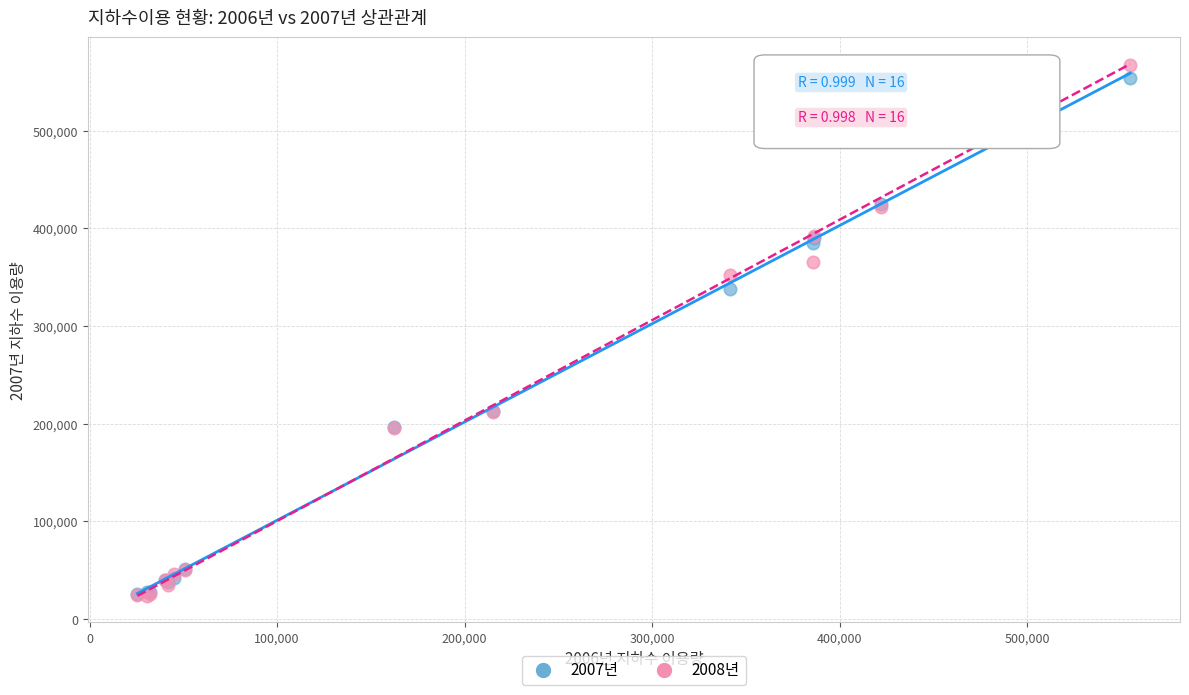

Which series reaches the maximum Y coordinate?

2008년